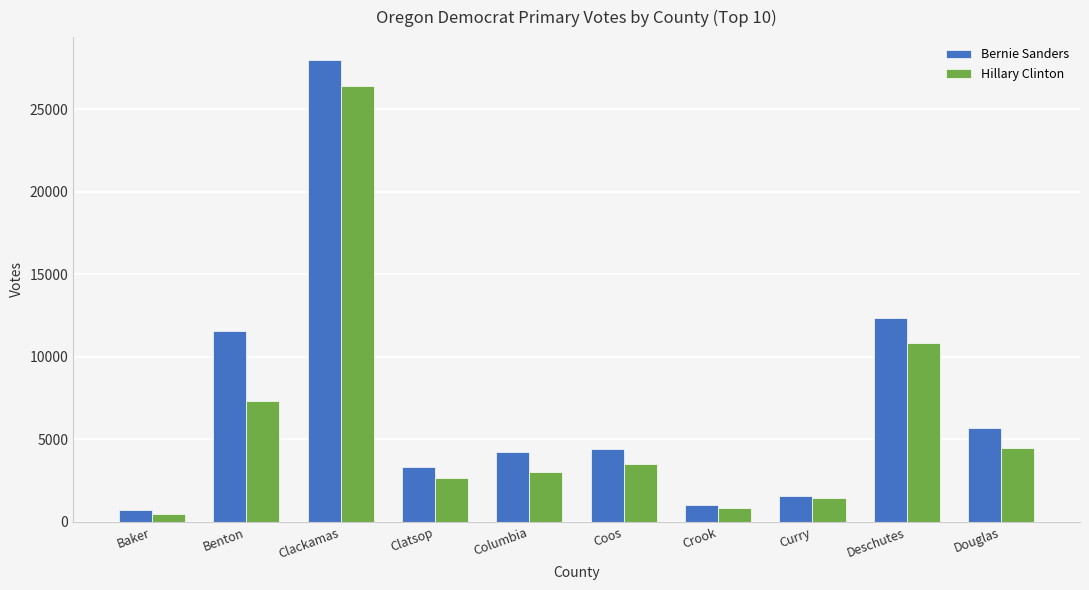

How many categories are shown in the chart?

10